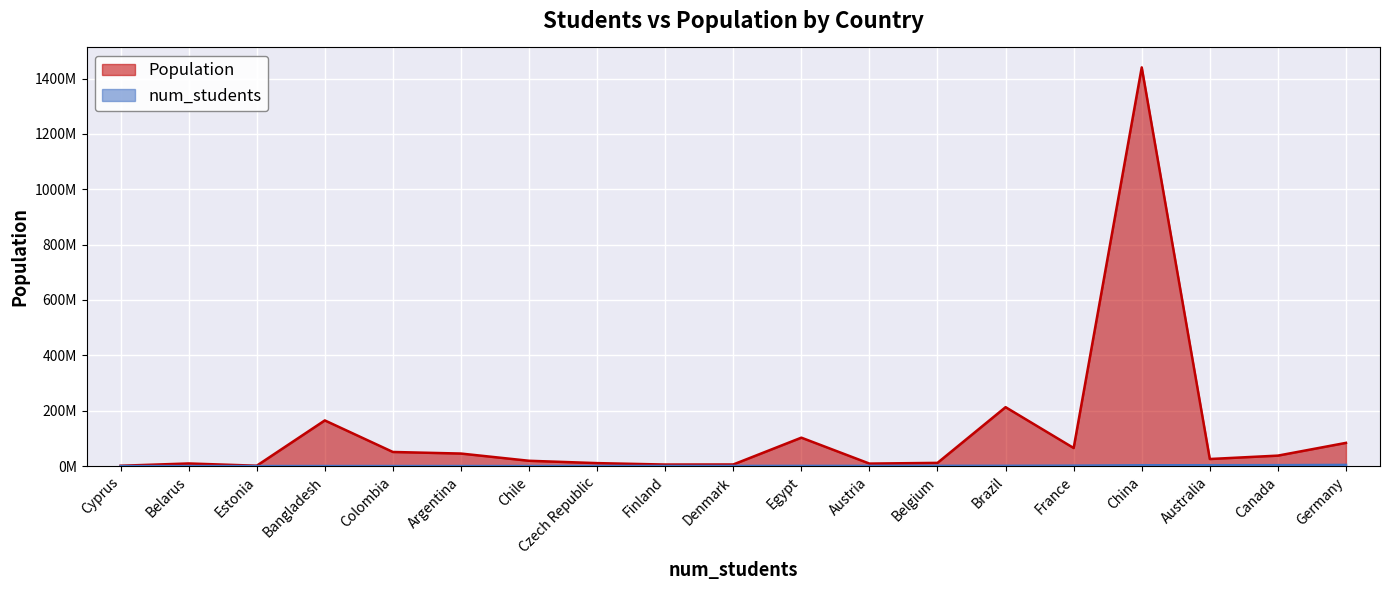

What is the maximum value shown in the chart?

1440297825